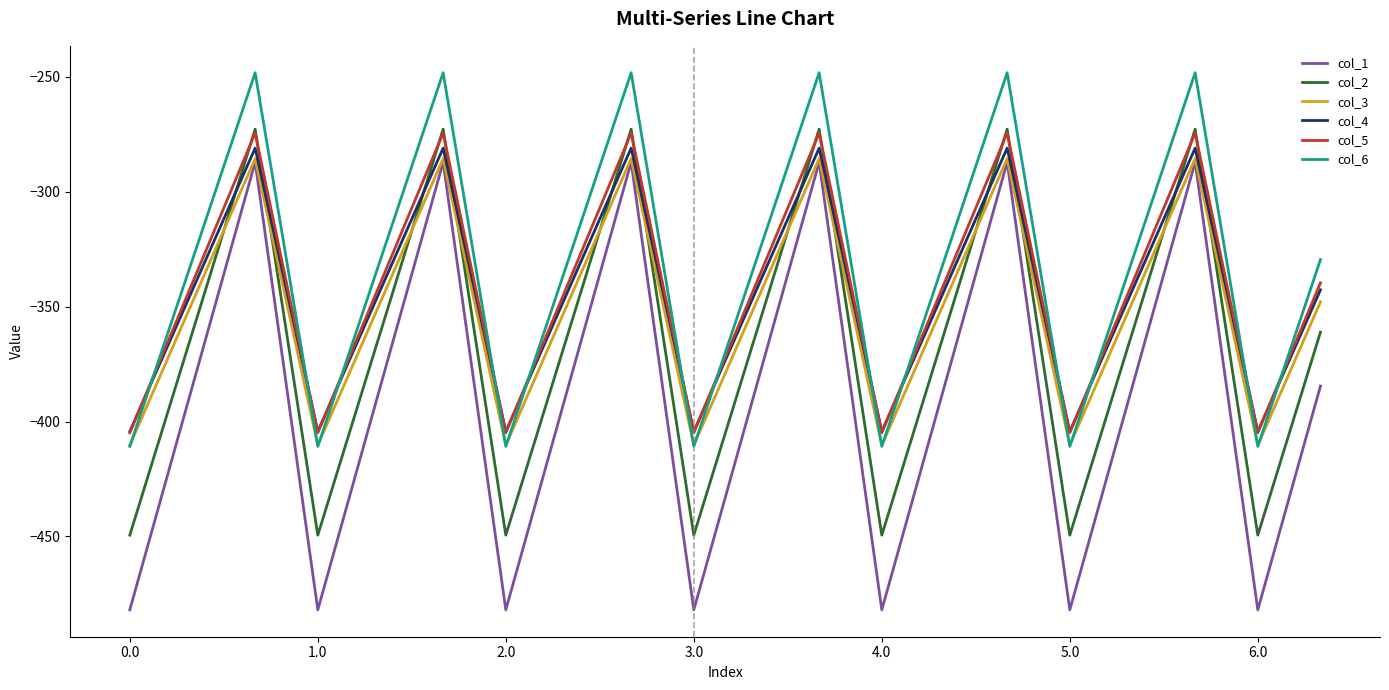

What are all the series names shown in the legend?

col_1, col_2, col_3, col_4, col_5, col_6